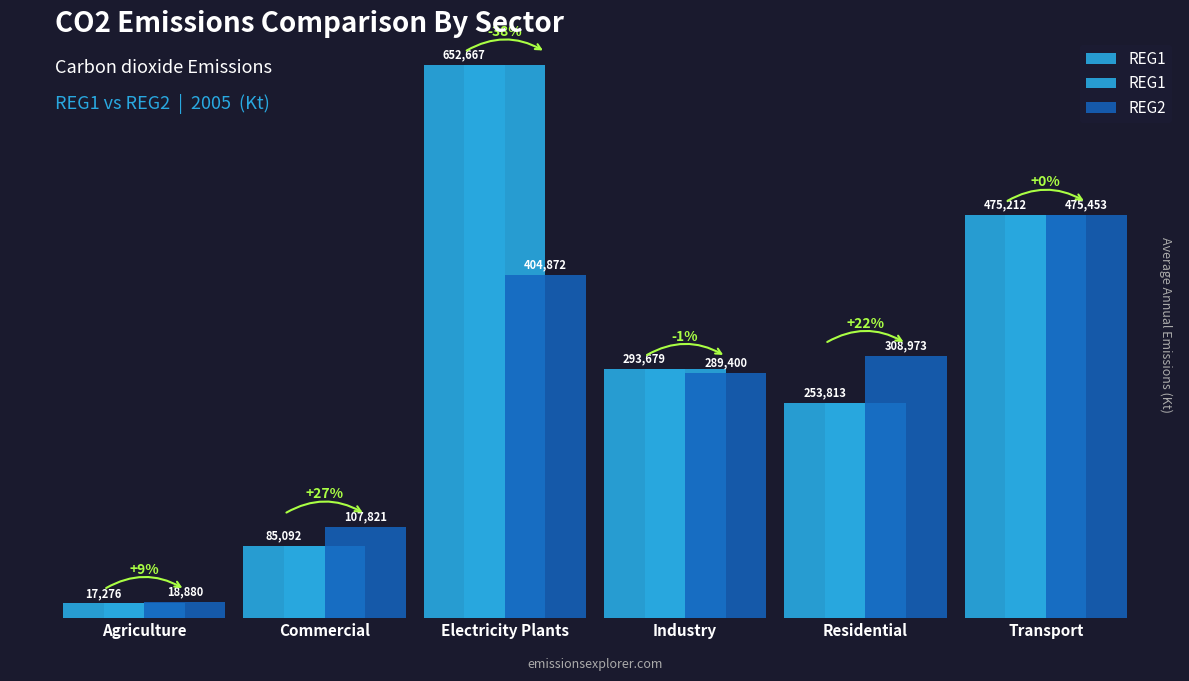

Between Agriculture and Industry, which series saw the biggest shift?

REG1